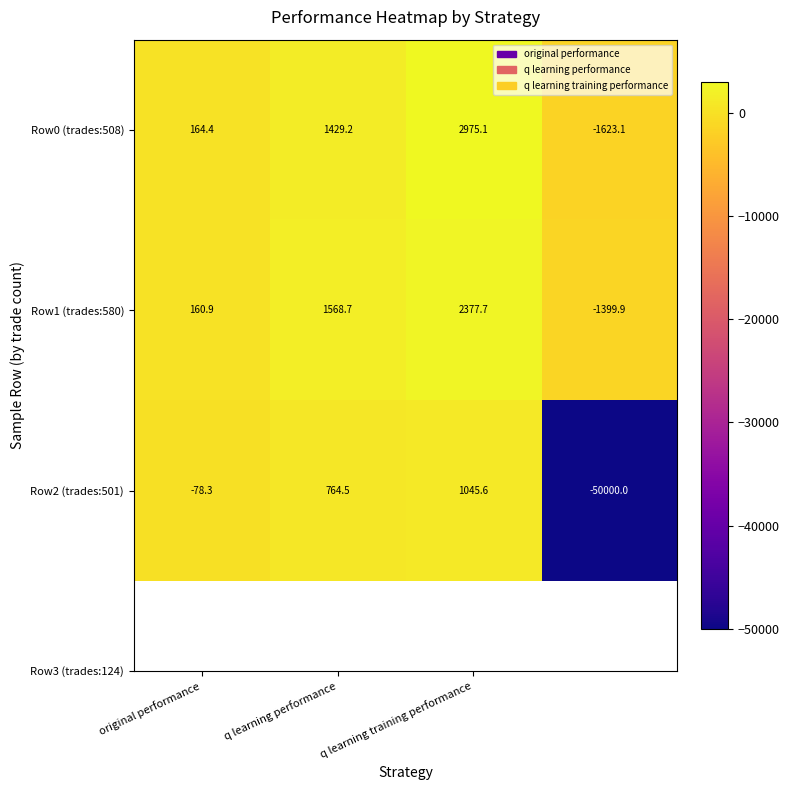

Which series has the largest total across all categories?

Row0 (trades:508)